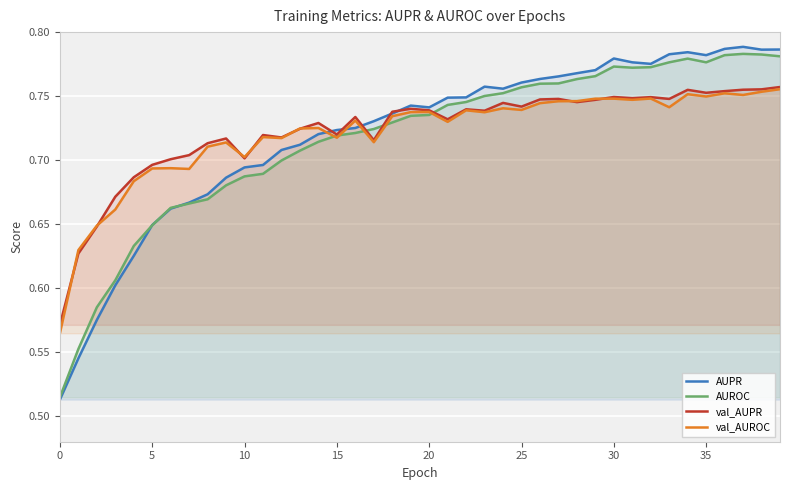

Reading left to right, extract all data points from this chart.

AUPR: 0.5	0.5	0.6	0.6	0.6	0.6	0.7	0.7	0.7	0.7	0.7	0.7	0.7	0.7	0.7	0.7	0.7	0.7	0.7	0.7	0.7	0.7	0.7	0.8	0.8	0.8	0.8	0.8	0.8	0.8	0.8	0.8	0.8	0.8	0.8	0.8	0.8	0.8	0.8	0.8
AUROC: 0.5	0.6	0.6	0.6	0.6	0.6	0.7	0.7	0.7	0.7	0.7	0.7	0.7	0.7	0.7	0.7	0.7	0.7	0.7	0.7	0.7	0.7	0.7	0.8	0.8	0.8	0.8	0.8	0.8	0.8	0.8	0.8	0.8	0.8	0.8	0.8	0.8	0.8	0.8	0.8
val_AUPR: 0.6	0.6	0.6	0.7	0.7	0.7	0.7	0.7	0.7	0.7	0.7	0.7	0.7	0.7	0.7	0.7	0.7	0.7	0.7	0.7	0.7	0.7	0.7	0.7	0.7	0.7	0.7	0.7	0.7	0.7	0.7	0.7	0.7	0.7	0.8	0.8	0.8	0.8	0.8	0.8
val_AUROC: 0.6	0.6	0.6	0.7	0.7	0.7	0.7	0.7	0.7	0.7	0.7	0.7	0.7	0.7	0.7	0.7	0.7	0.7	0.7	0.7	0.7	0.7	0.7	0.7	0.7	0.7	0.7	0.7	0.7	0.7	0.7	0.7	0.7	0.7	0.8	0.7	0.8	0.8	0.8	0.8